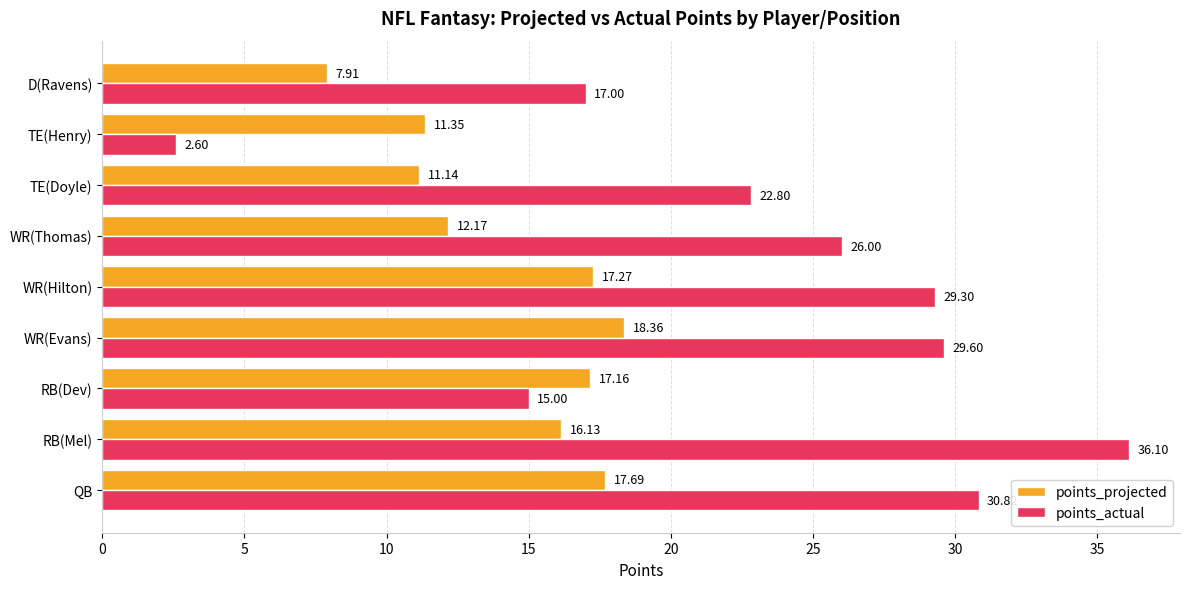

Where is points_projected nearest to the value 13?

WR(Thomas)